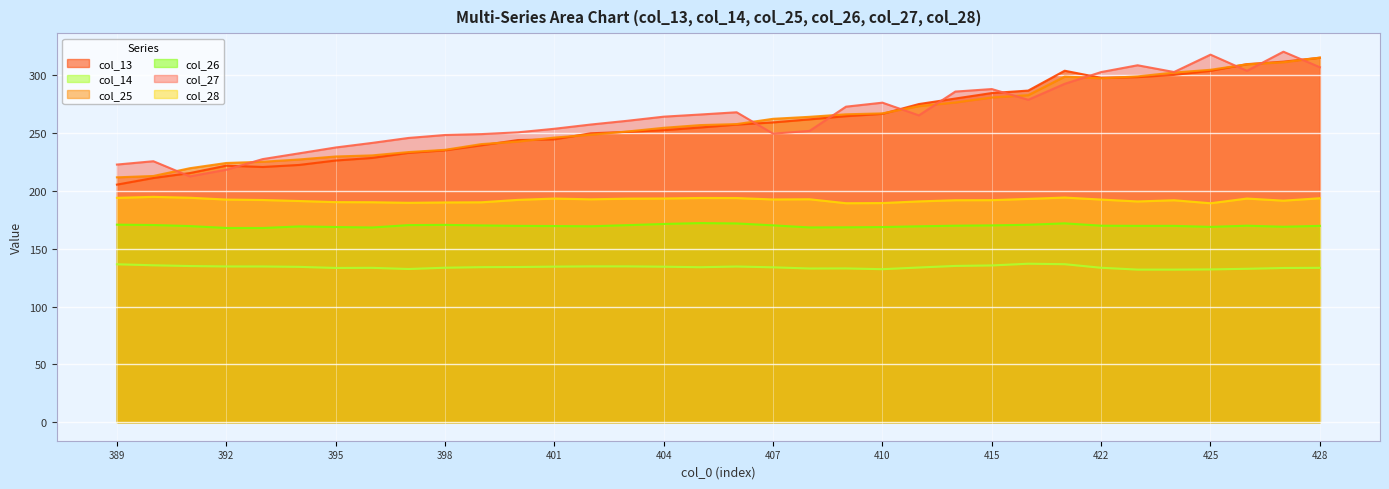

True or false: col_28 and col_26 intersect in this chart.

False